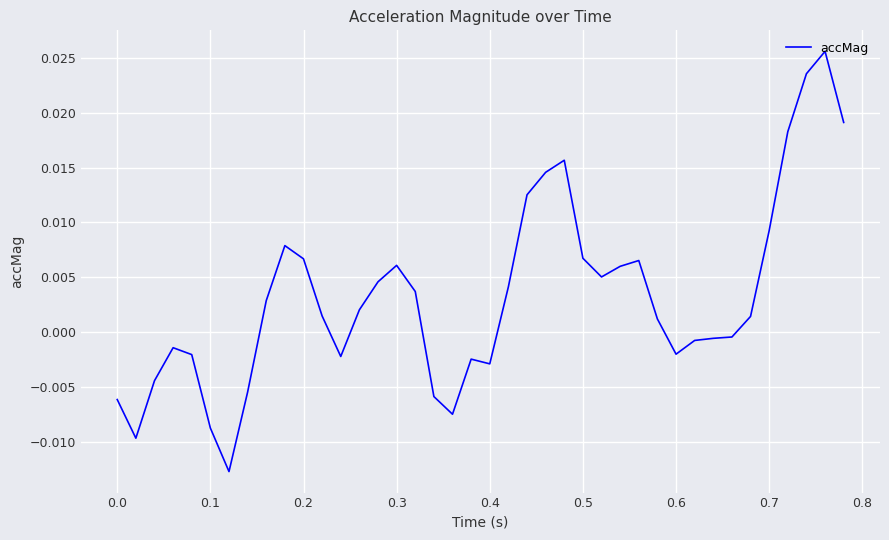

How many lines are shown in the chart?

1